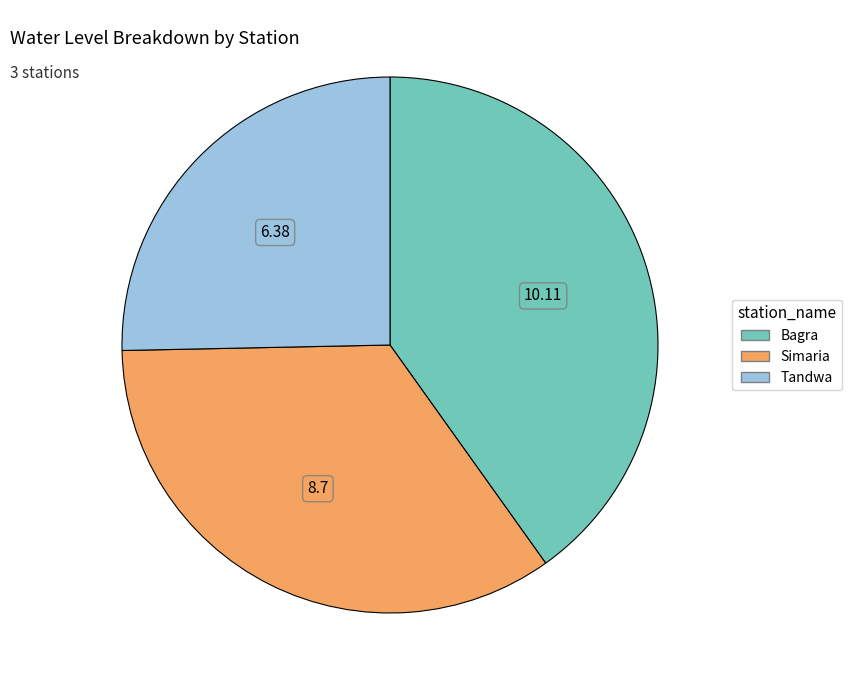

Rank the categories by value from highest to lowest.

Bagra, Simaria, Tandwa